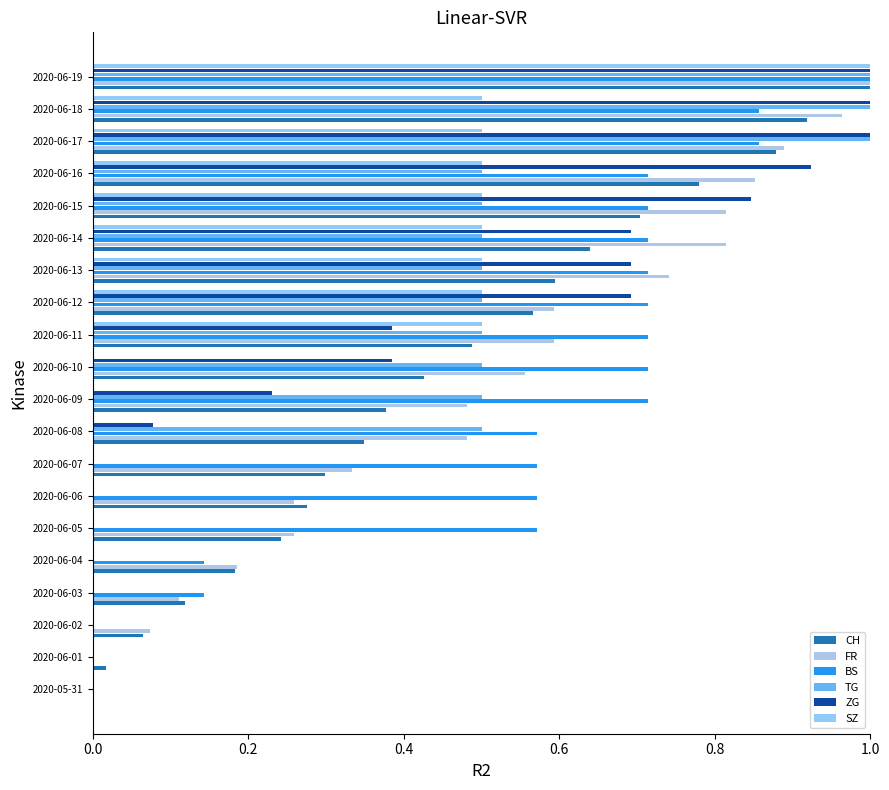

How many categories are shown in the chart?

20